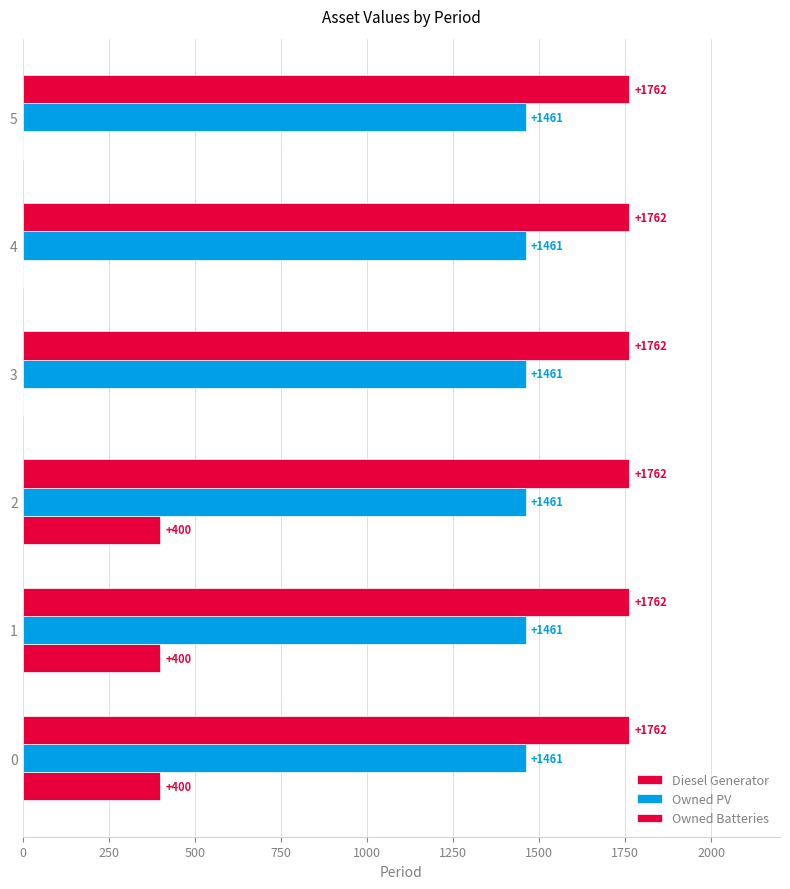

How many series are shown in this chart?

3